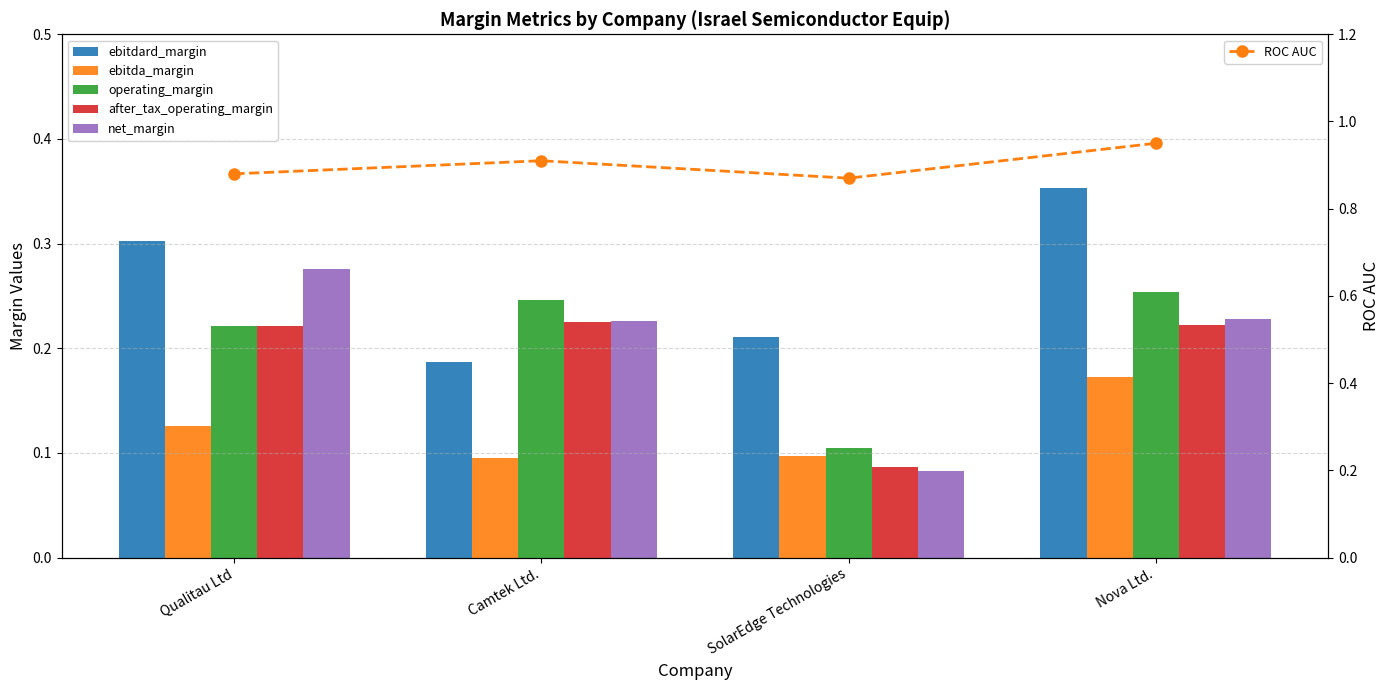

Reading right to left, transcribe all the data shown in this chart.

ebitdard_margin: 0.4	0.2	0.2	0.3
ebitda_margin: 0.2	0.1	0.1	0.1
operating_margin: 0.3	0.1	0.2	0.2
after_tax_operating_margin: 0.2	0.1	0.2	0.2
net_margin: 0.2	0.1	0.2	0.3
ROC AUC: 0.9	0.9	0.9	0.9